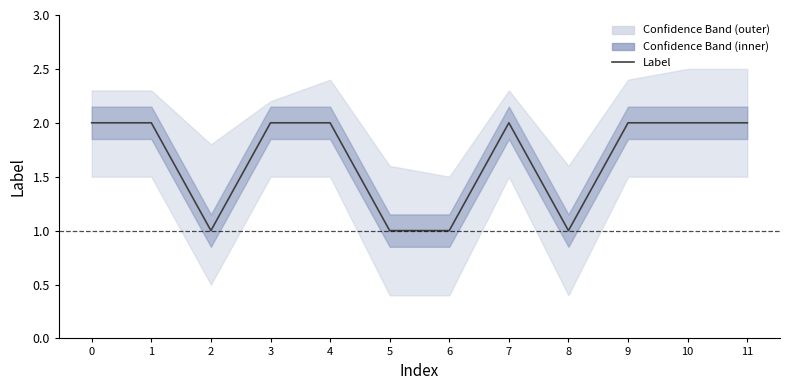

What is the value of the 1st point from the left?

2